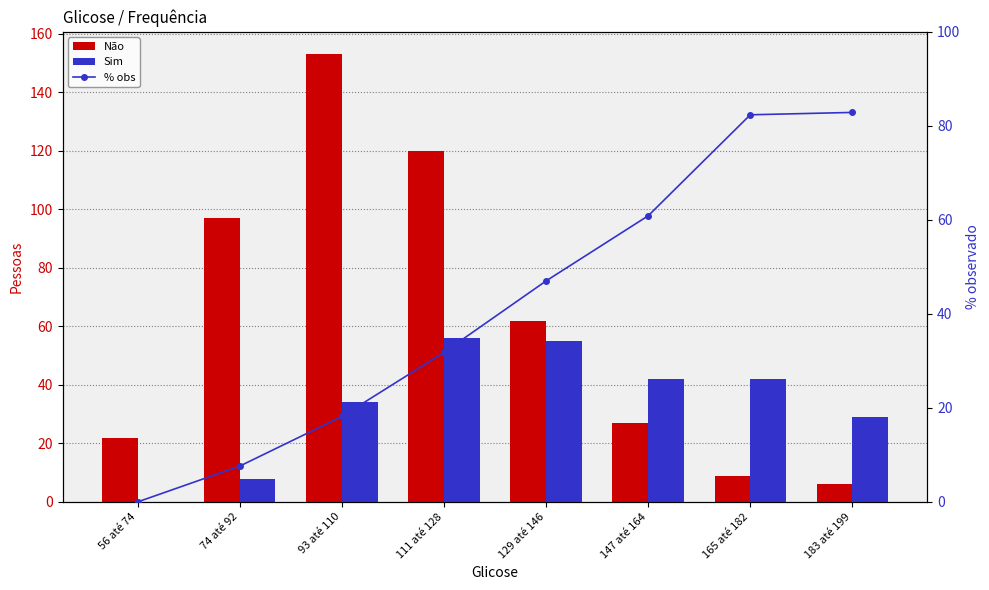

Which series has the largest total across all categories?

Não